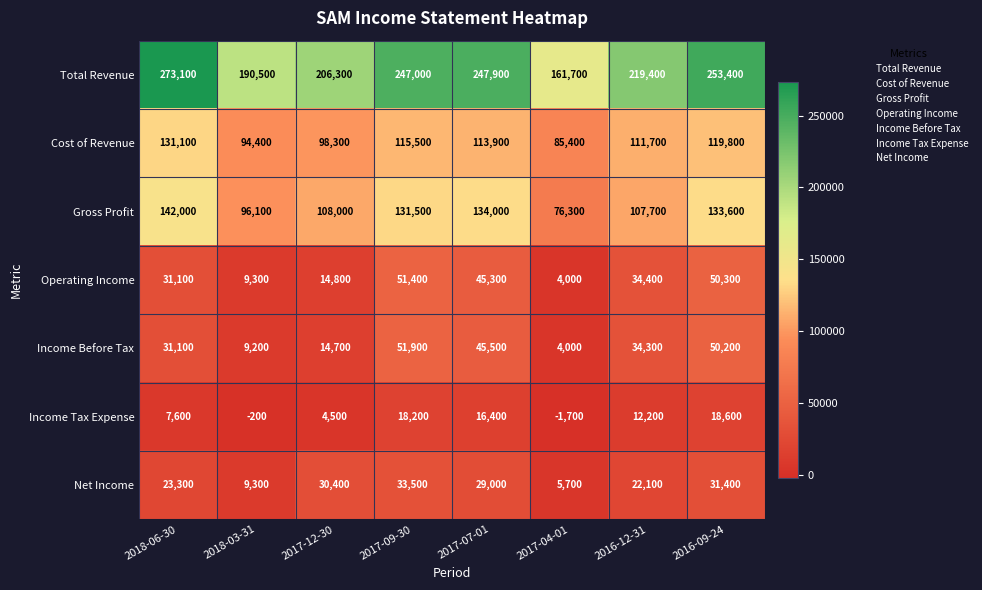

Rank the series by their maximum value, from lowest to highest.

Income Tax Expense, Net Income, Operating Income, Income Before Tax, Cost of Revenue, Gross Profit, Total Revenue